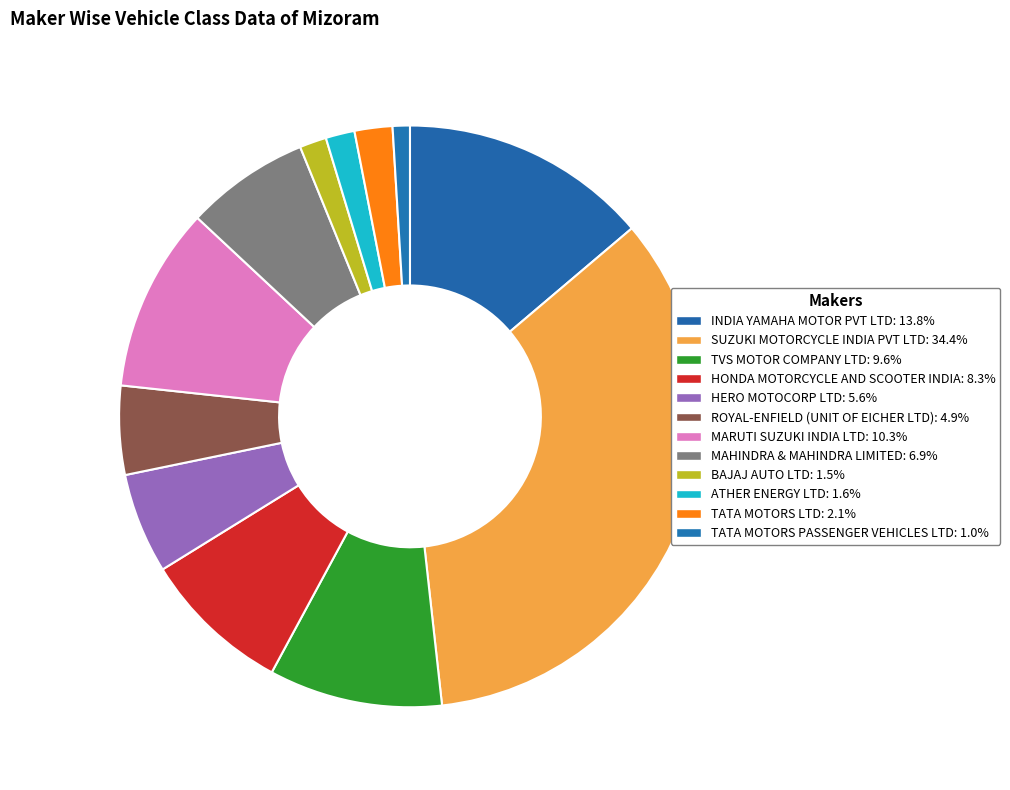

How many slices are in this pie chart?

12